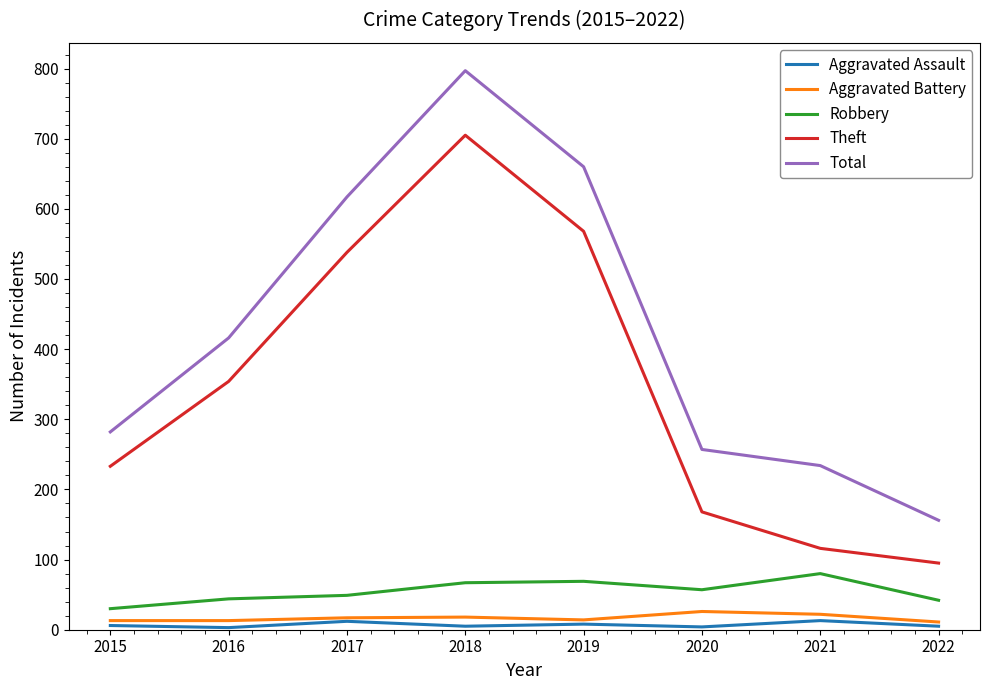

True or false: Robbery and Total intersect in this chart.

False